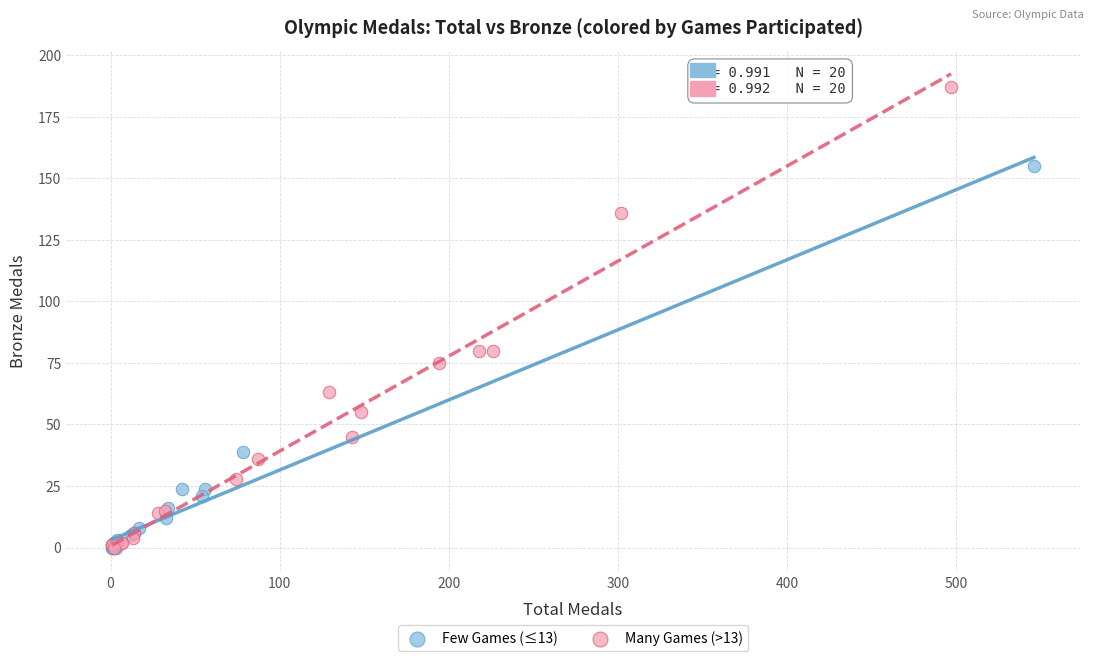

Which series has the widest spread of Y values?

Many Games (>13)